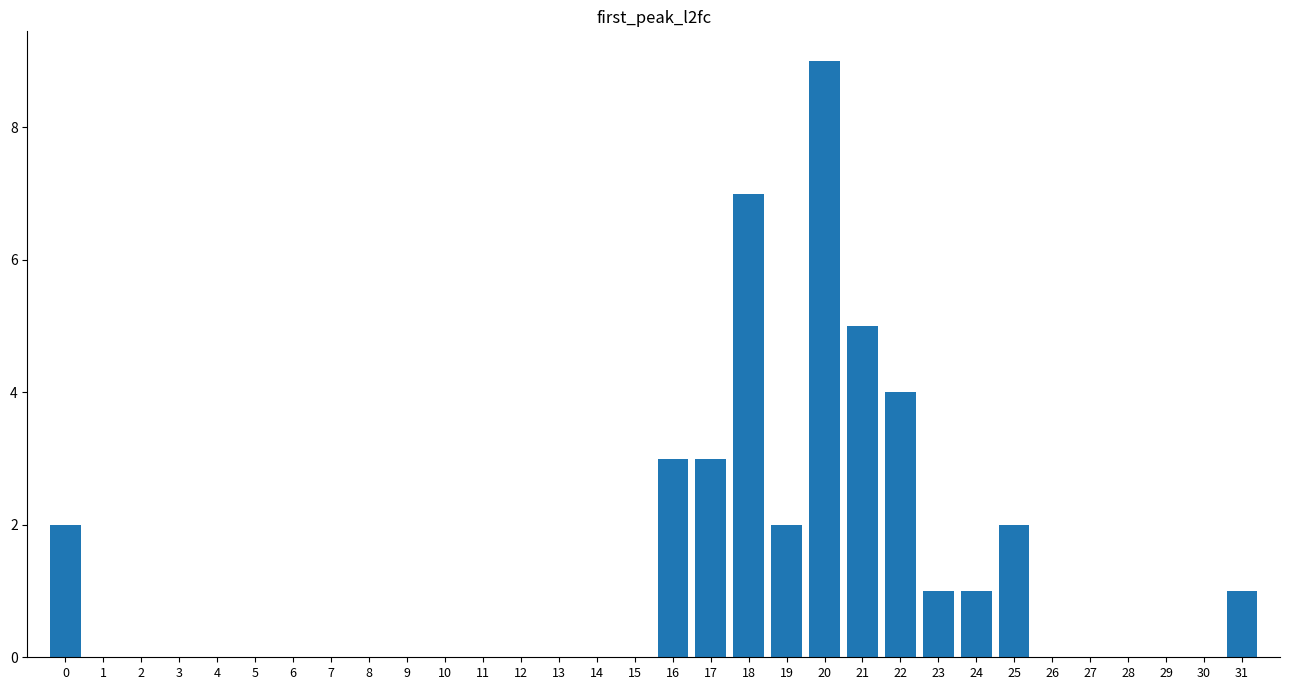

Which label corresponds to the largest value in the chart?

20